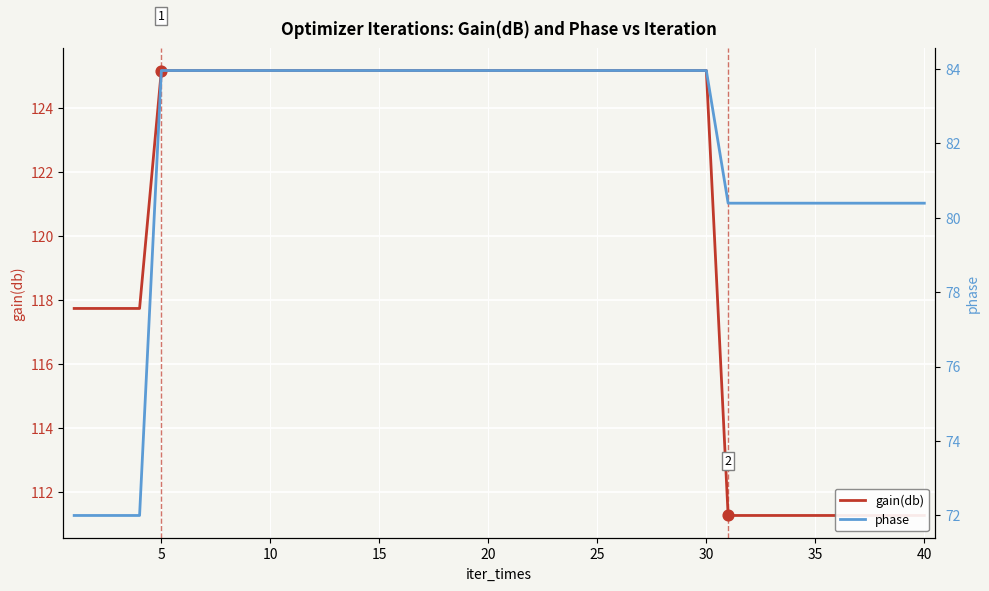

Which series reaches the maximum Y coordinate?

gain(db)